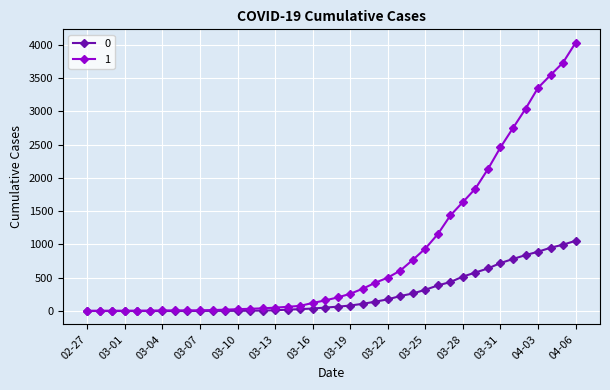

What is the value of the 1 point at the 21st from the left?

204